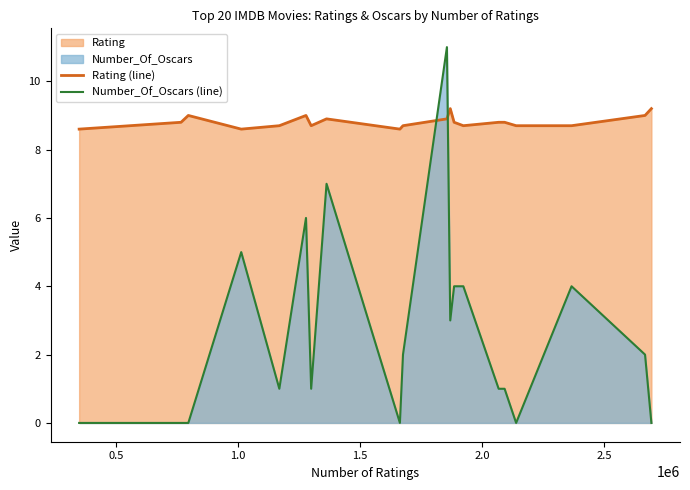

Which series ends up on top after the final intersection of Rating (line) and Number_Of_Oscars (line)?

Rating (line)